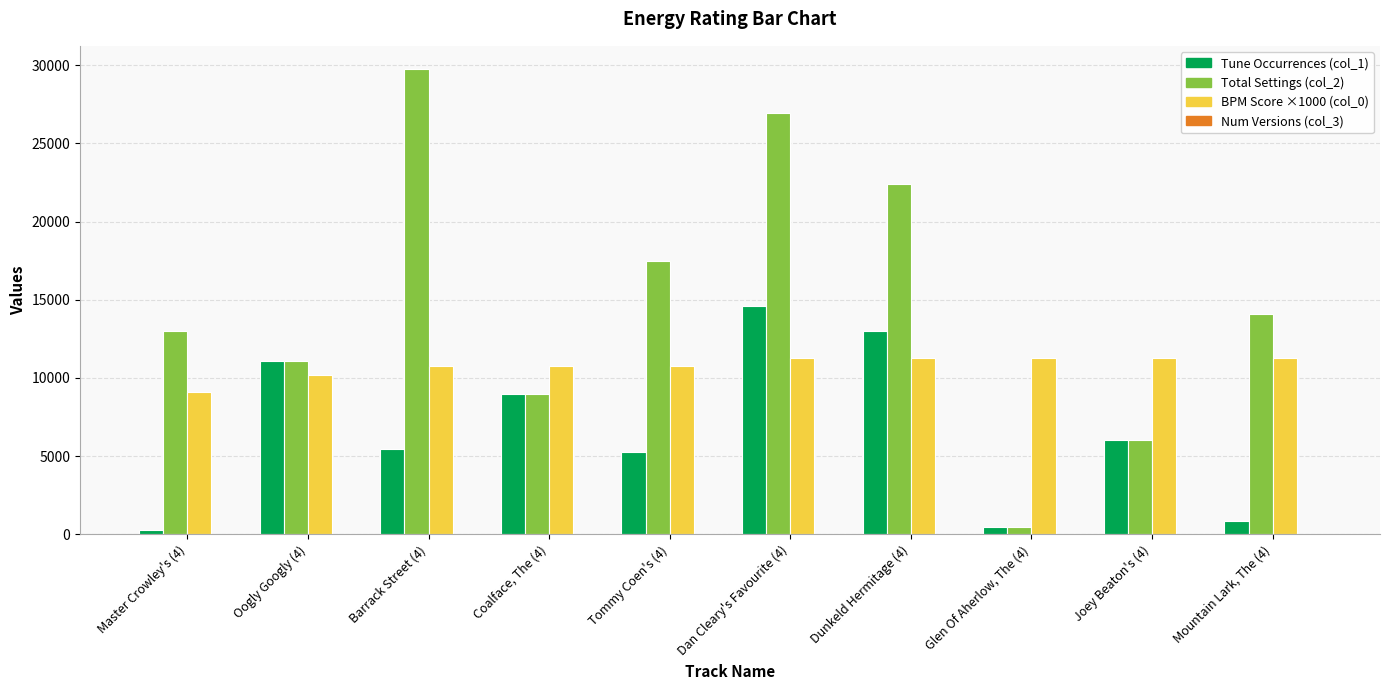

What is the maximum value shown in the chart?

29748.0